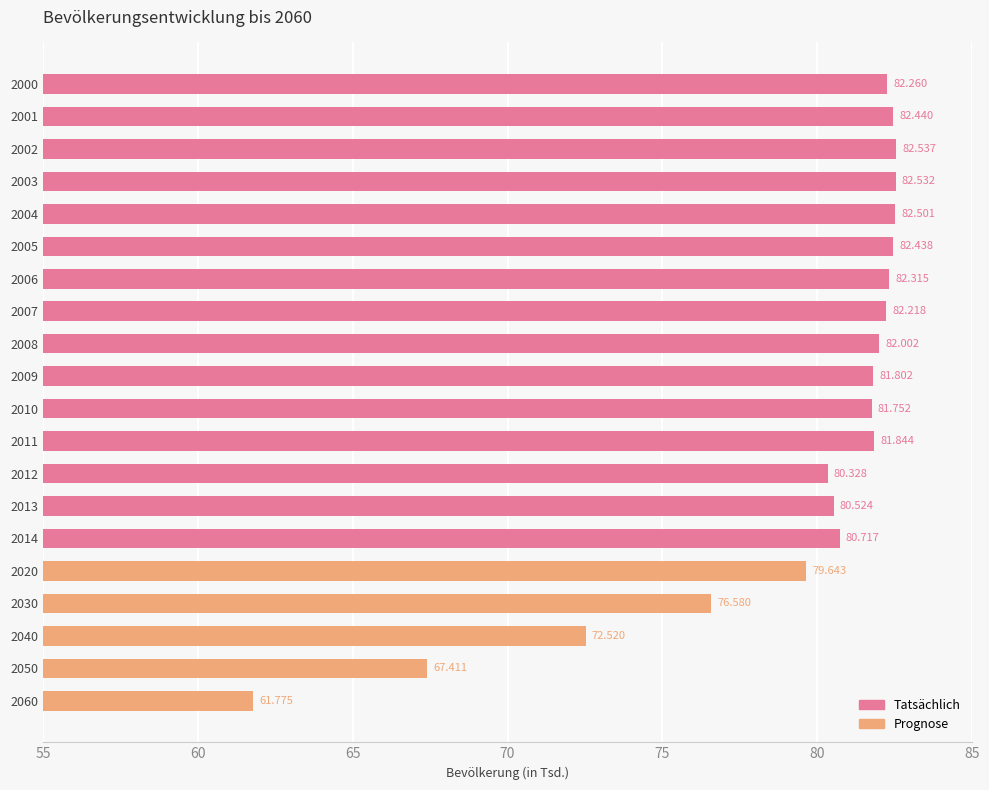

What is the value of the 10th bar from the left?

81802